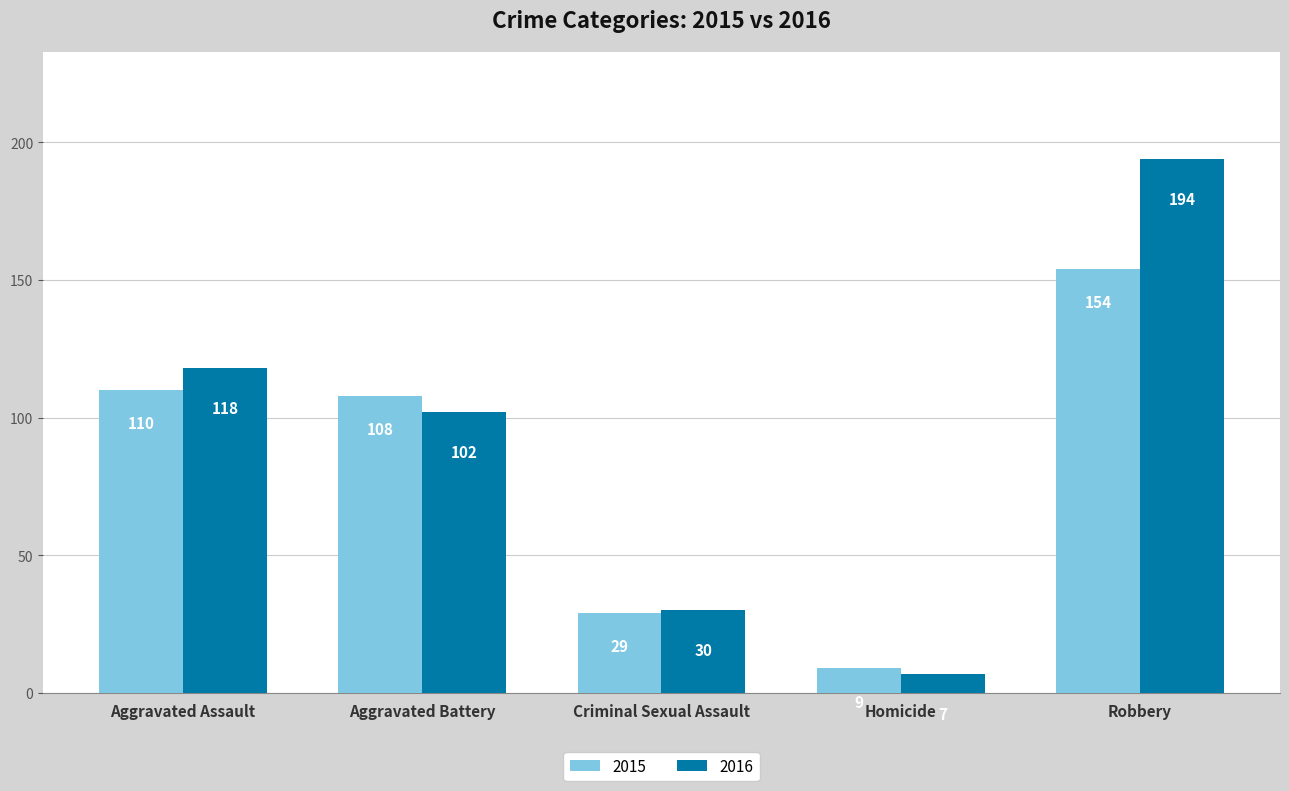

Which series has the largest range (max minus min)?

2016